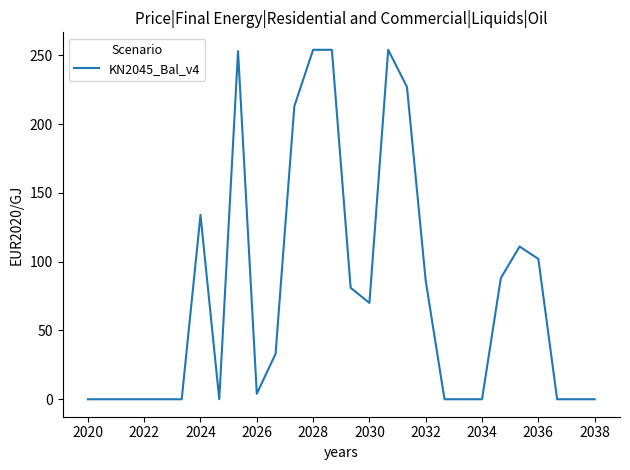

What is the difference between the maximum and minimum values?

254